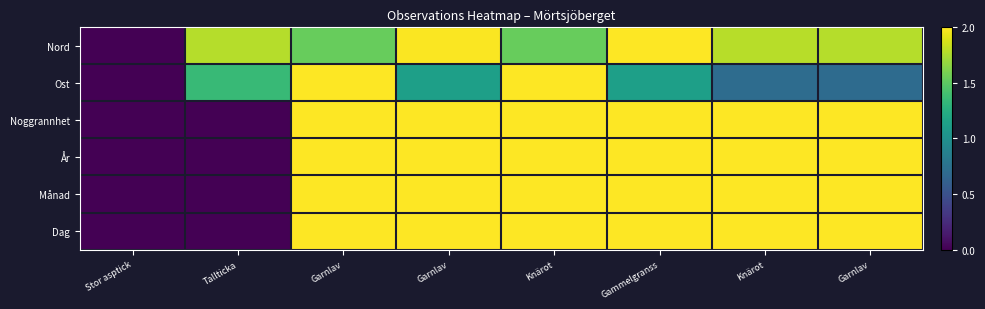

Rank the series at Stor asptick from lowest to highest value.

Nord, Ost, Noggrannhet, År, Månad, Dag